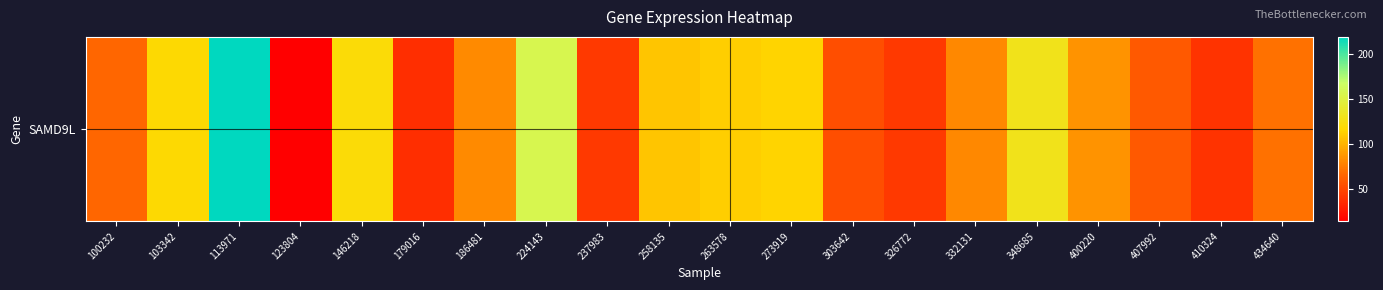

What is the difference between the values at 400220 and 113971?

133.1